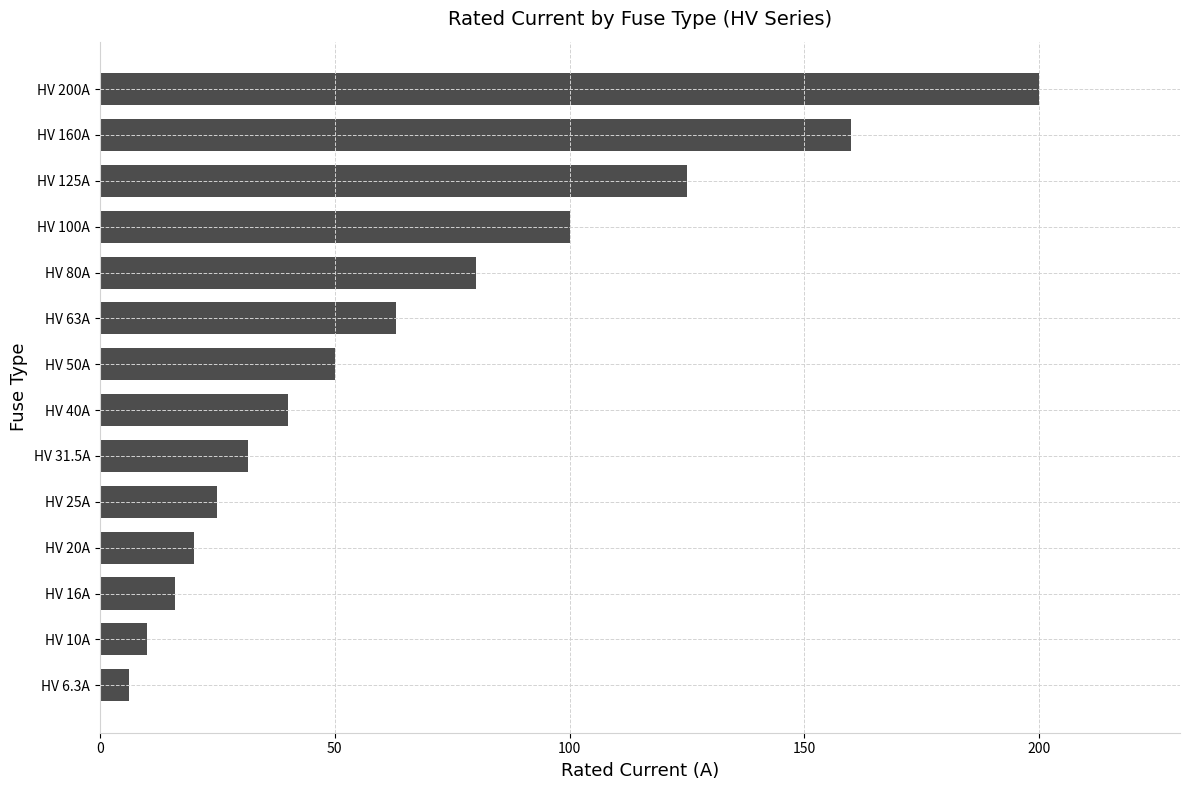

What is the maximum value shown in the chart?

200.0